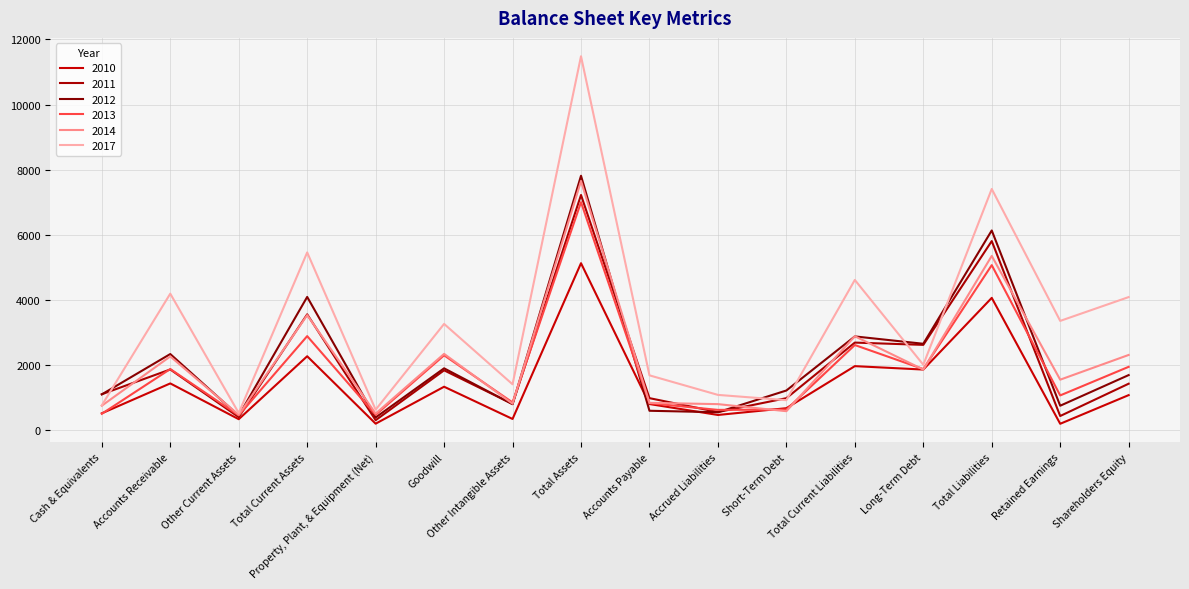

The 2011 series shows 794 at Other Intangible Assets. True or false?

True